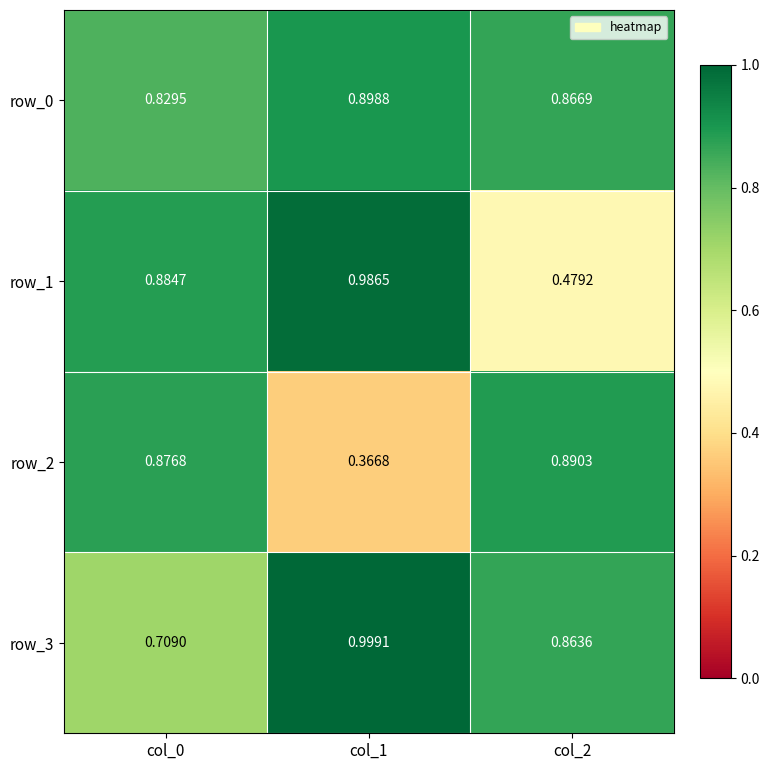

At which label is row_3 closest to 0?

col_0